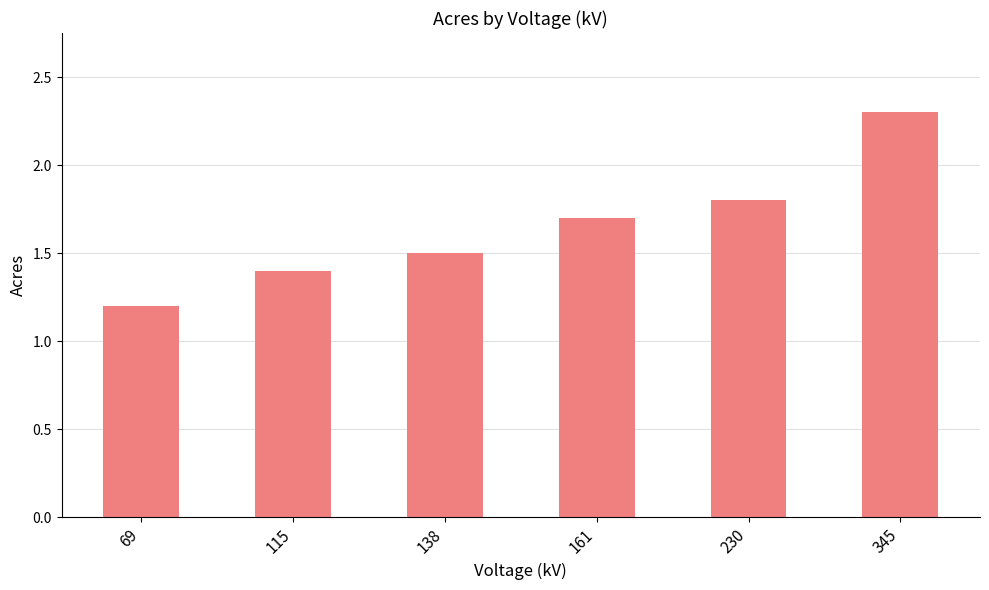

How many categories are shown in the chart?

6